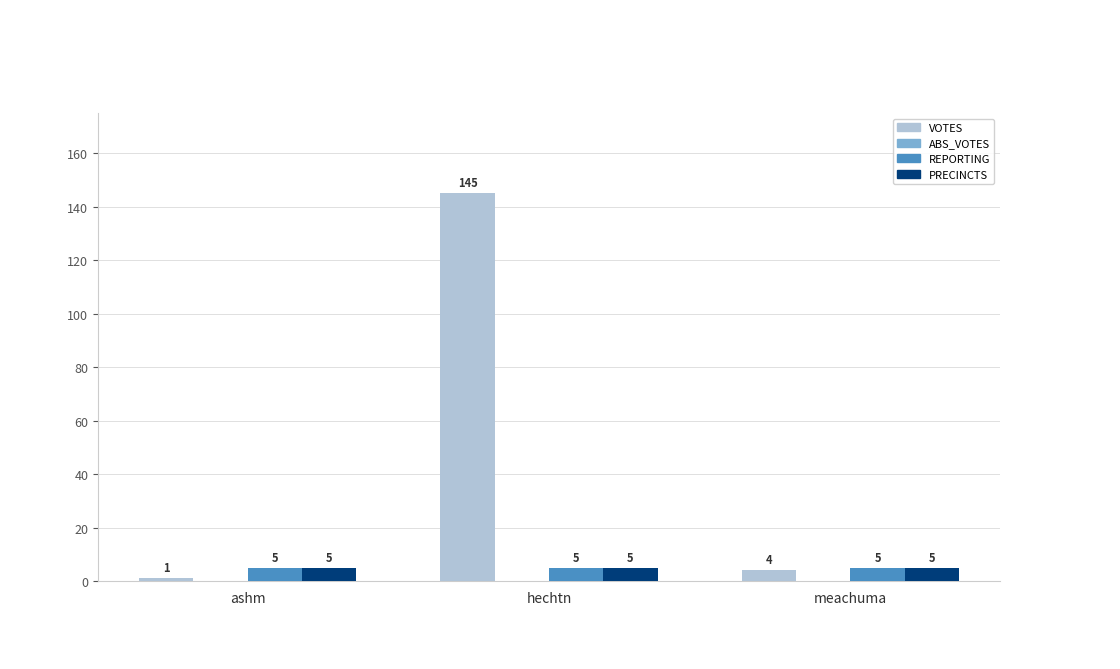

Is it true that REPORTING equals 5 at meachuma?

True